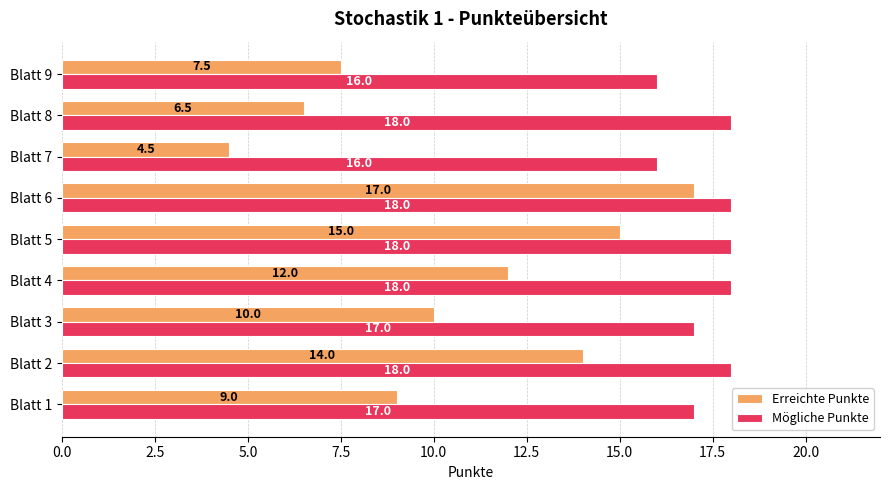

What is the difference between the second highest and second lowest values in the Mögliche Punkte series?

2.0